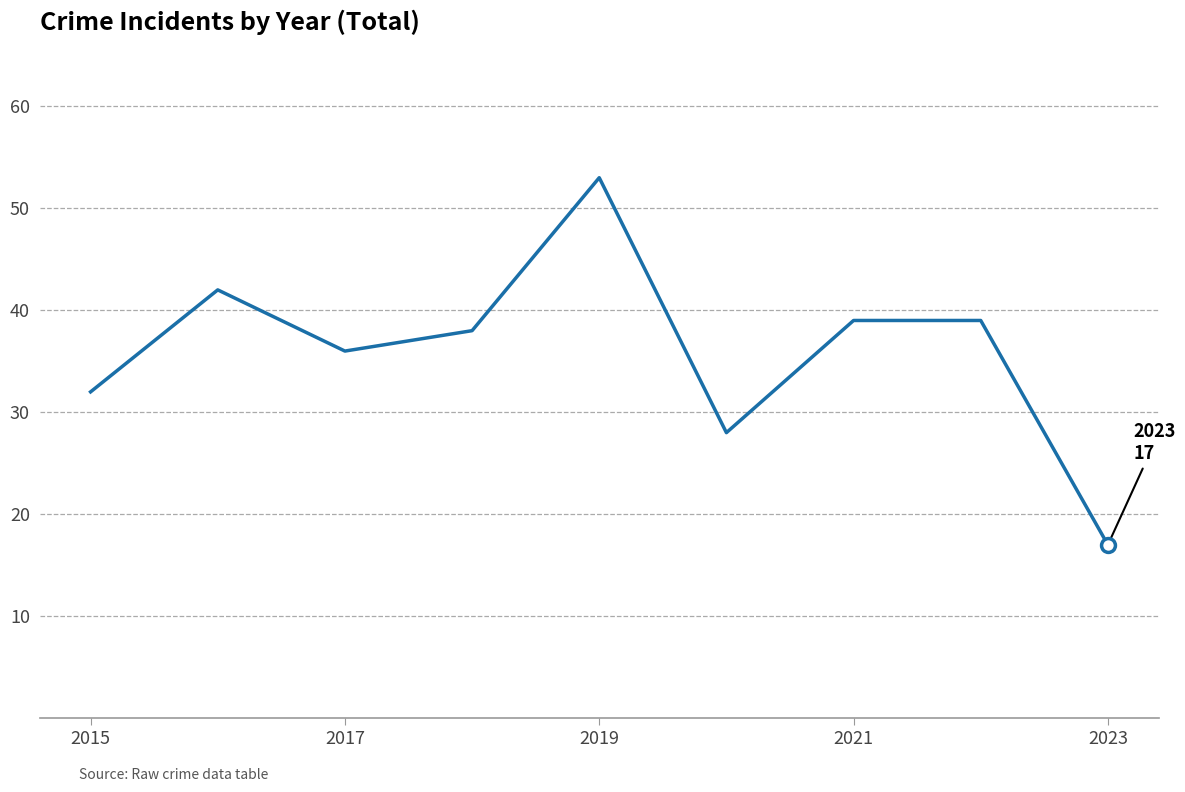

What is the maximum value shown in the chart?

53